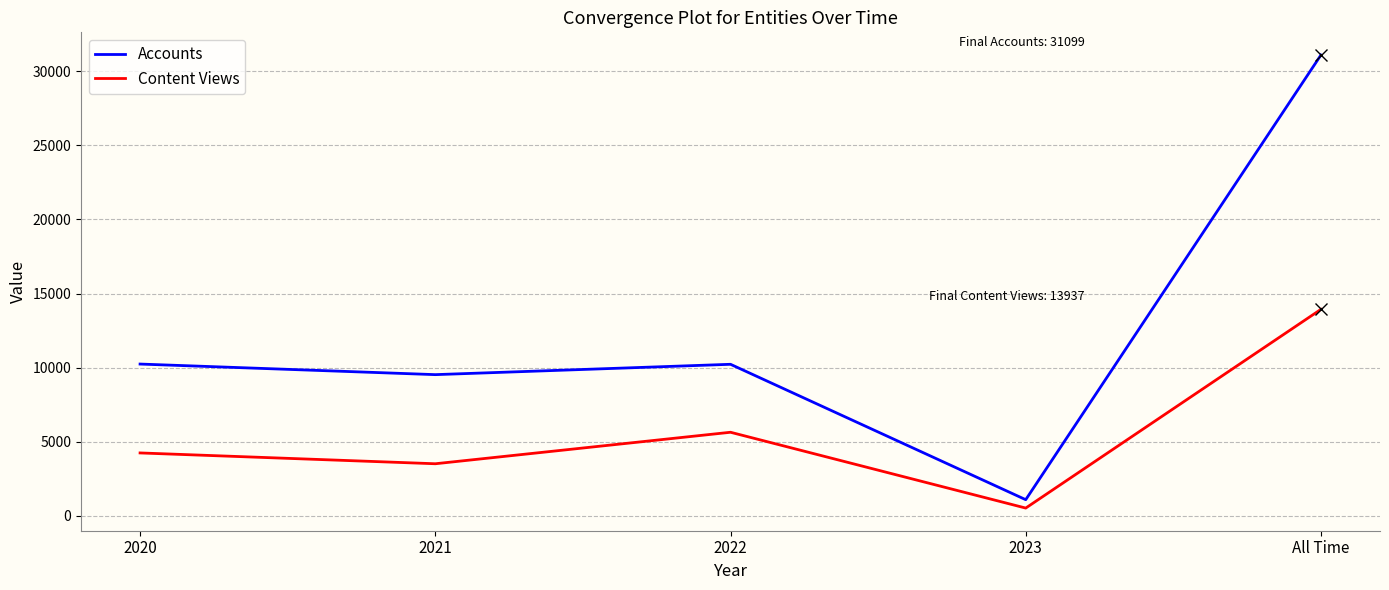

What is the difference between the maximum and minimum values in the Content Views series?

13409